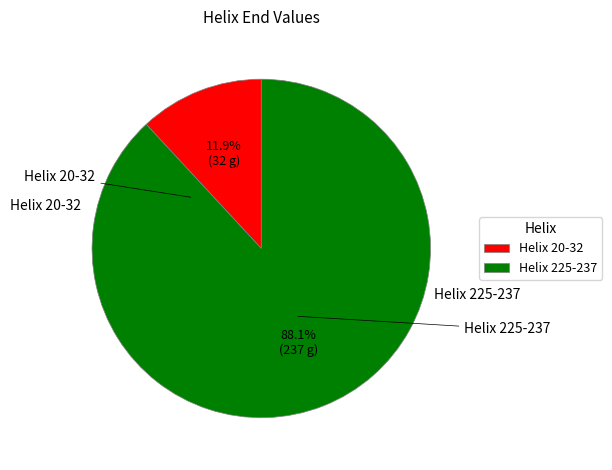

To the nearest percent, what is the difference between the largest and smallest slice percentages?

76%